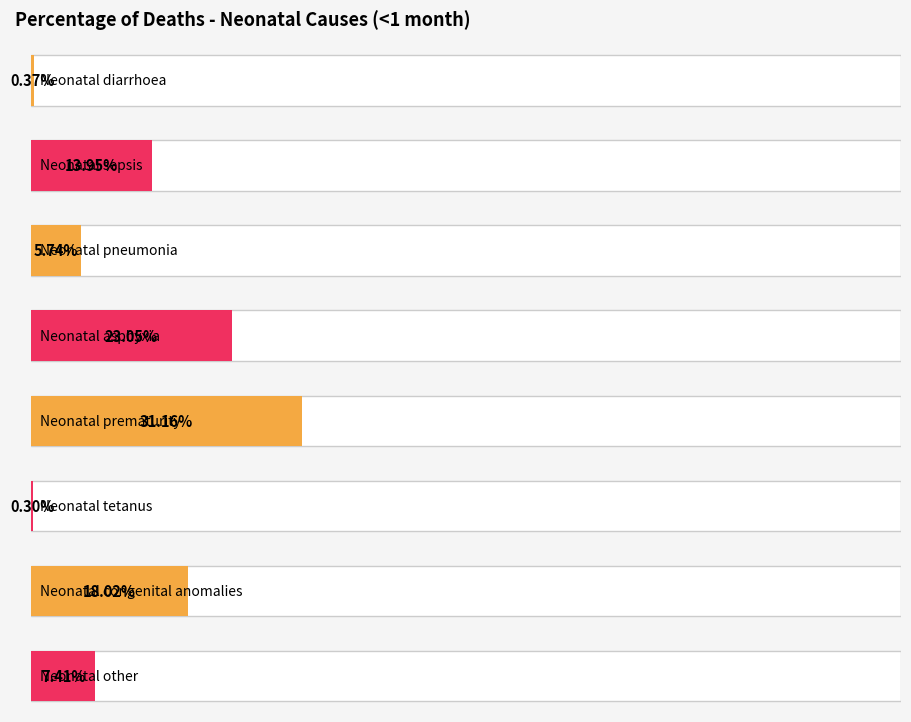

Reading left to right, what are all the values shown in this chart?

0.0	0.1	0.1	0.2	0.3	0.0	0.2	0.1